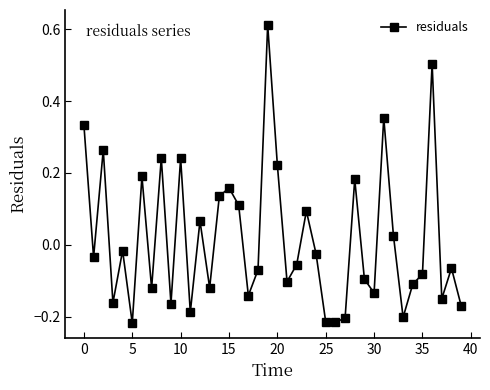

Count the number of categories in the chart.

40